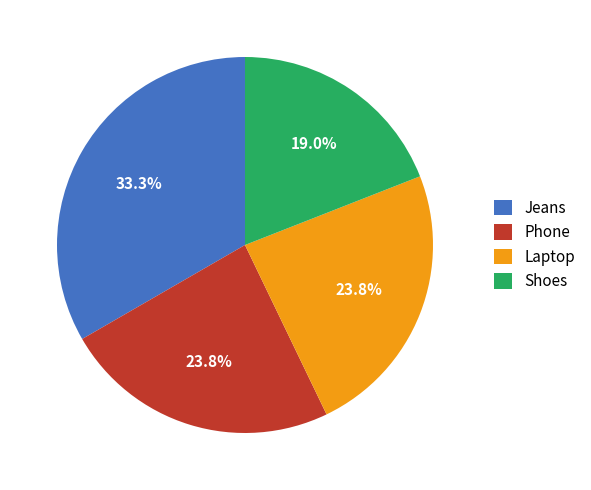

To the nearest percent, what is the average slice percentage?

25%